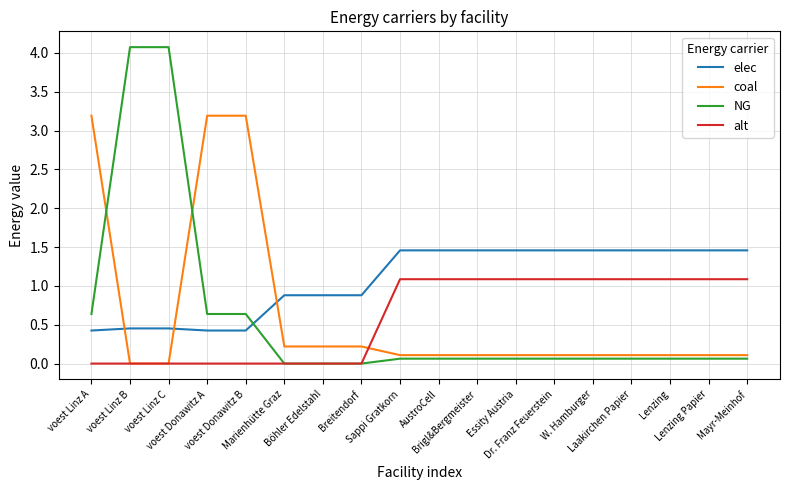

What is the sum of all elec values?

19.4